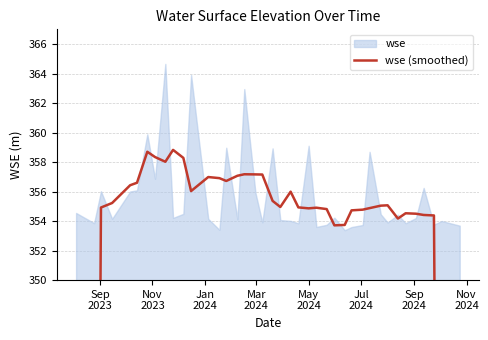

How many lines are shown in the chart?

1